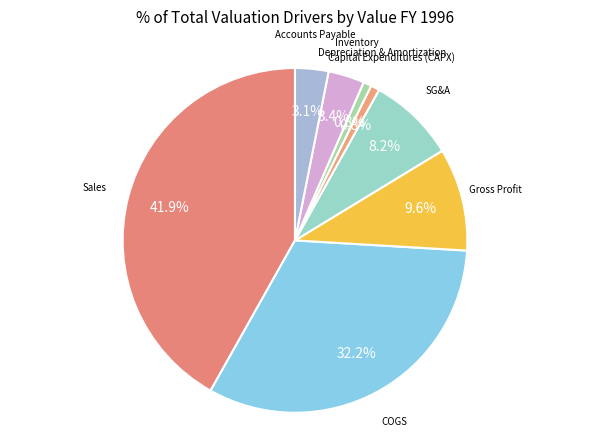

Does Inventory account for over 50% of the chart?

No